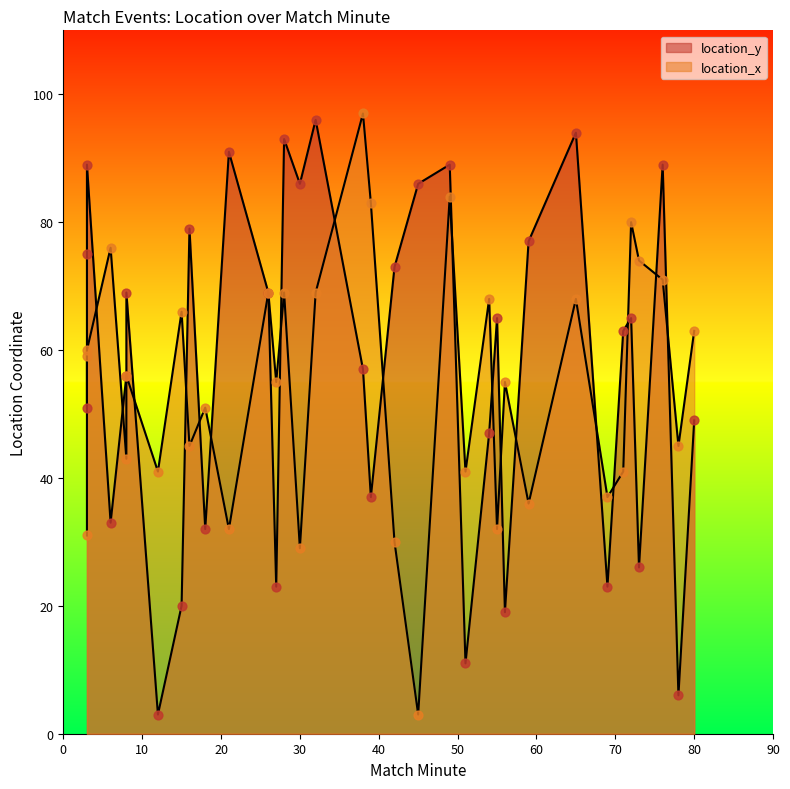

What is the total value across all series at 3?

148